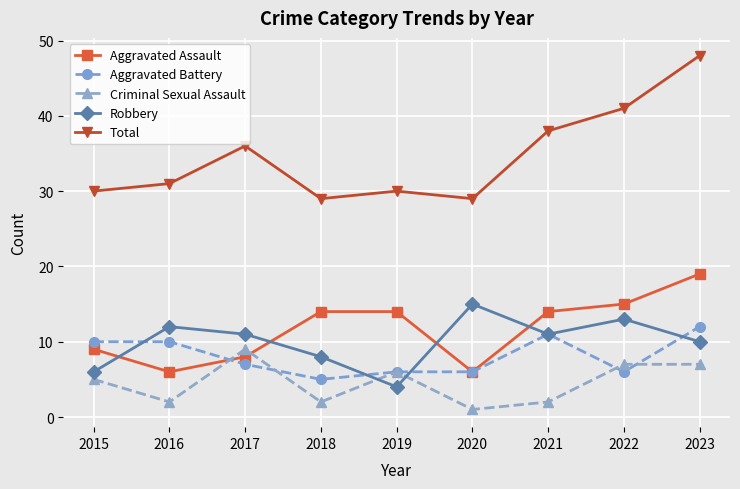

What is the difference between the maximum and minimum values in the Aggravated Battery series?

7